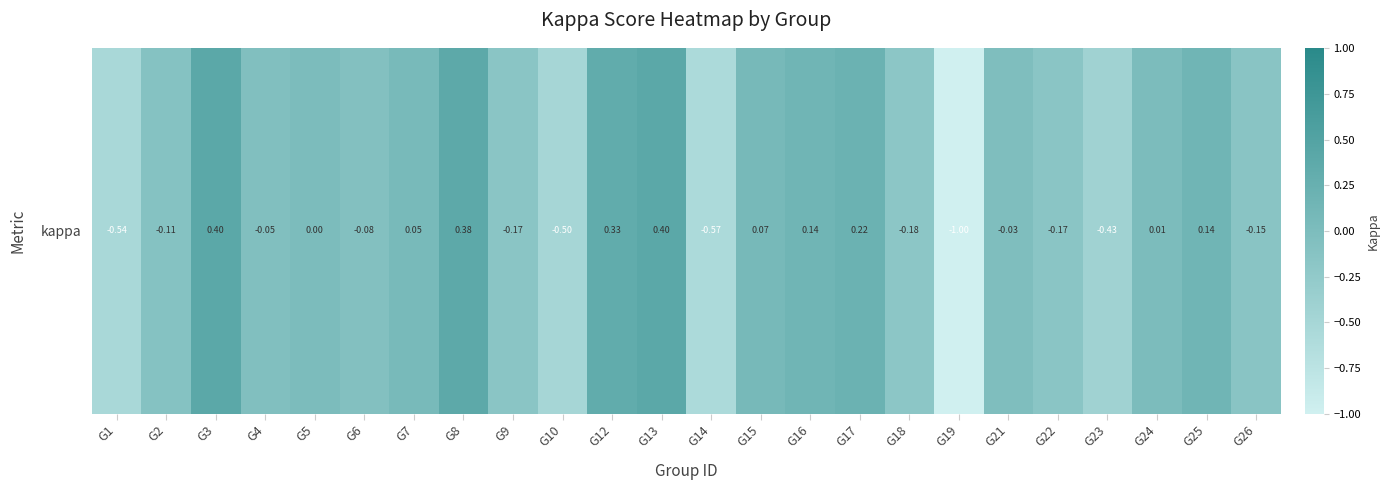

Rank the categories by value from lowest to highest.

G19, G14, G1, G10, G23, G18, G9, G22, G26, G2, G6, G4, G21, G5, G24, G7, G15, G16, G25, G17, G12, G8, G13, G3